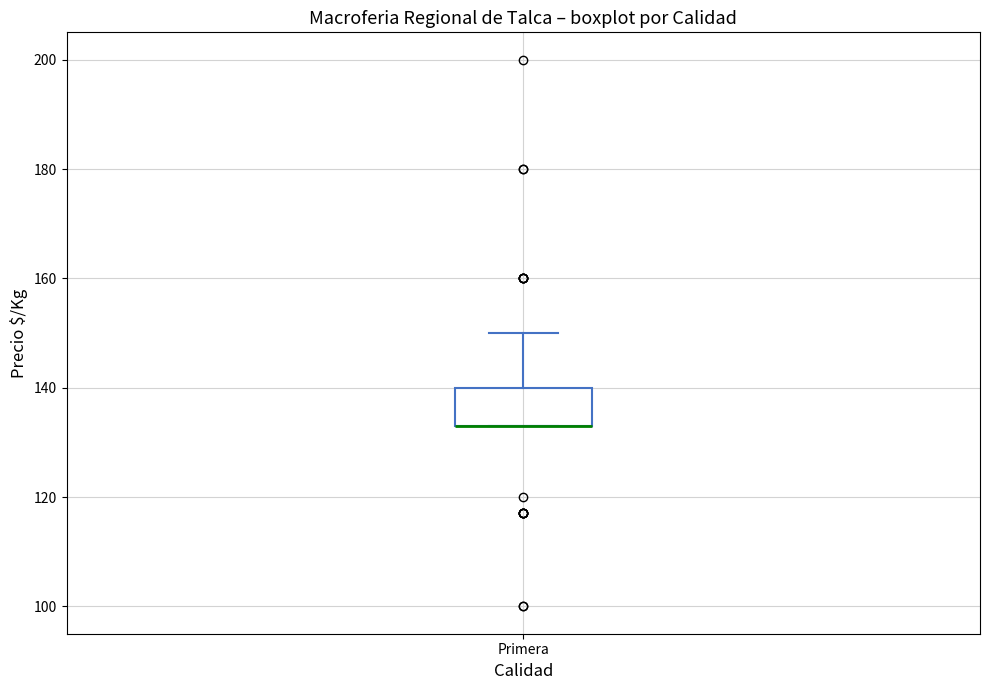

Where is the upper edge of the box for Primera on the y-axis? The values are not printed on the chart, so give them approximately, as read against the axis.

140